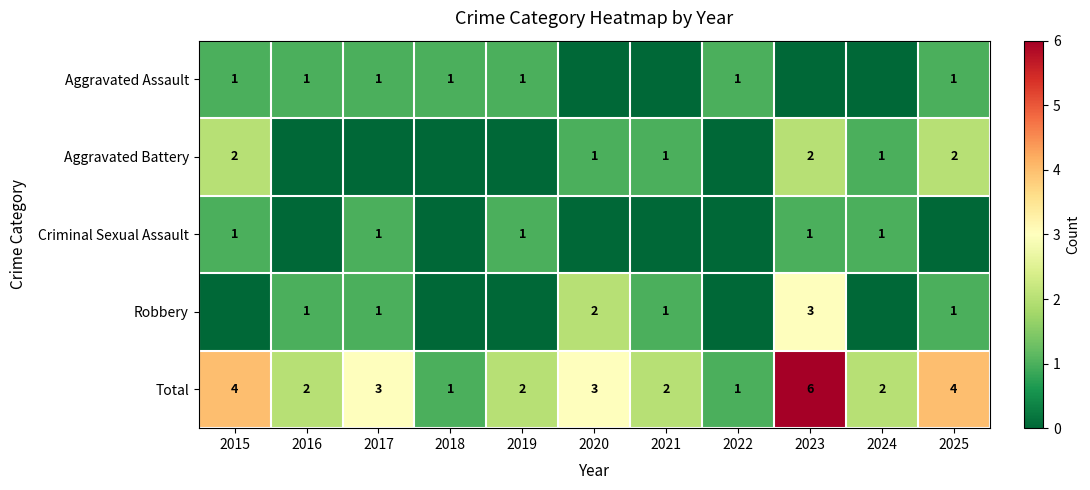

Which has a higher value, 2022 or 2015?

2022